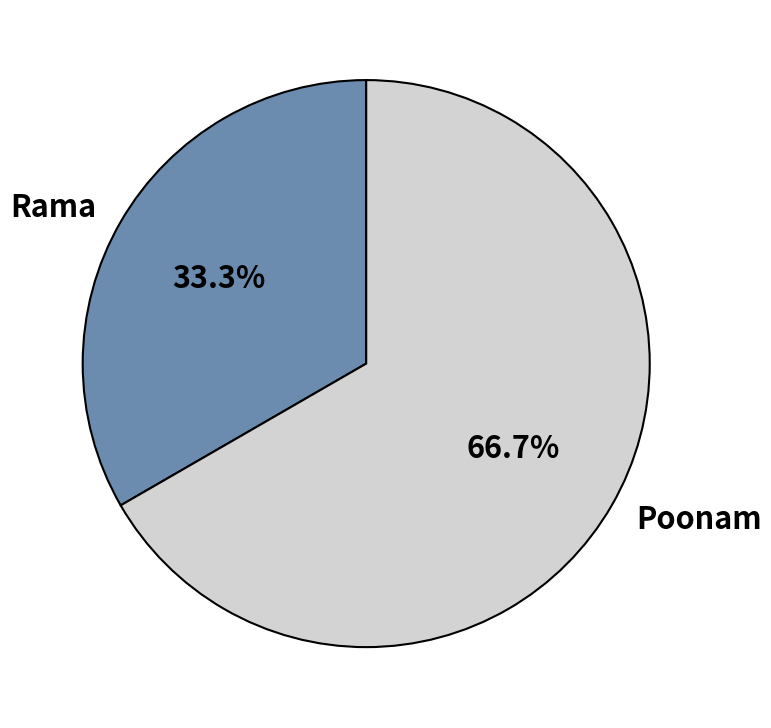

Count the number of slices in the pie.

2